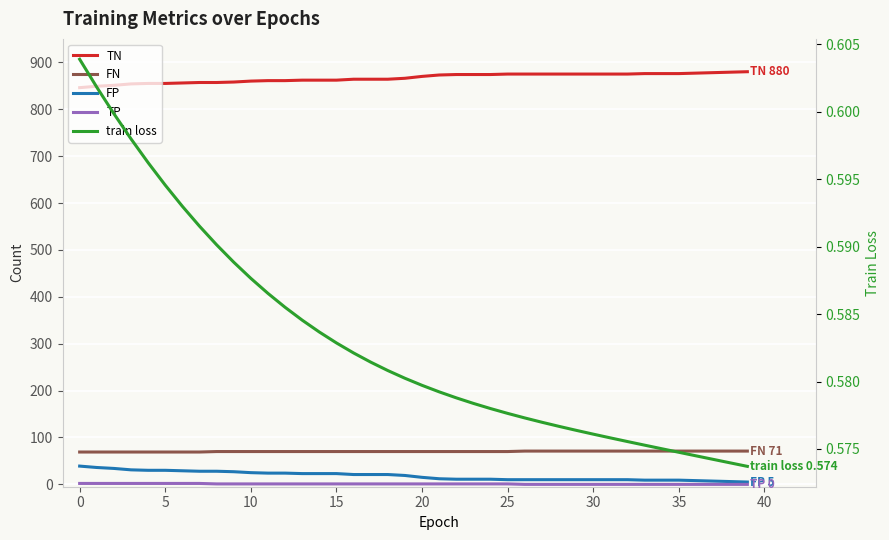

What is the average value of the FN series?

70.2